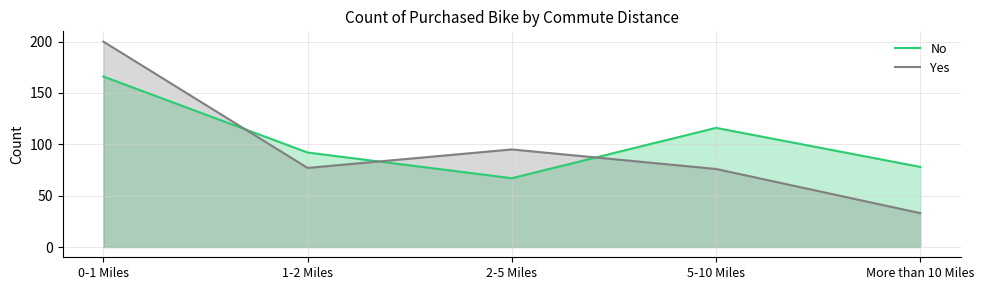

Reading left to right, transcribe all the data shown in this chart.

No: 166	92	67	116	78
Yes: 200	77	95	76	33